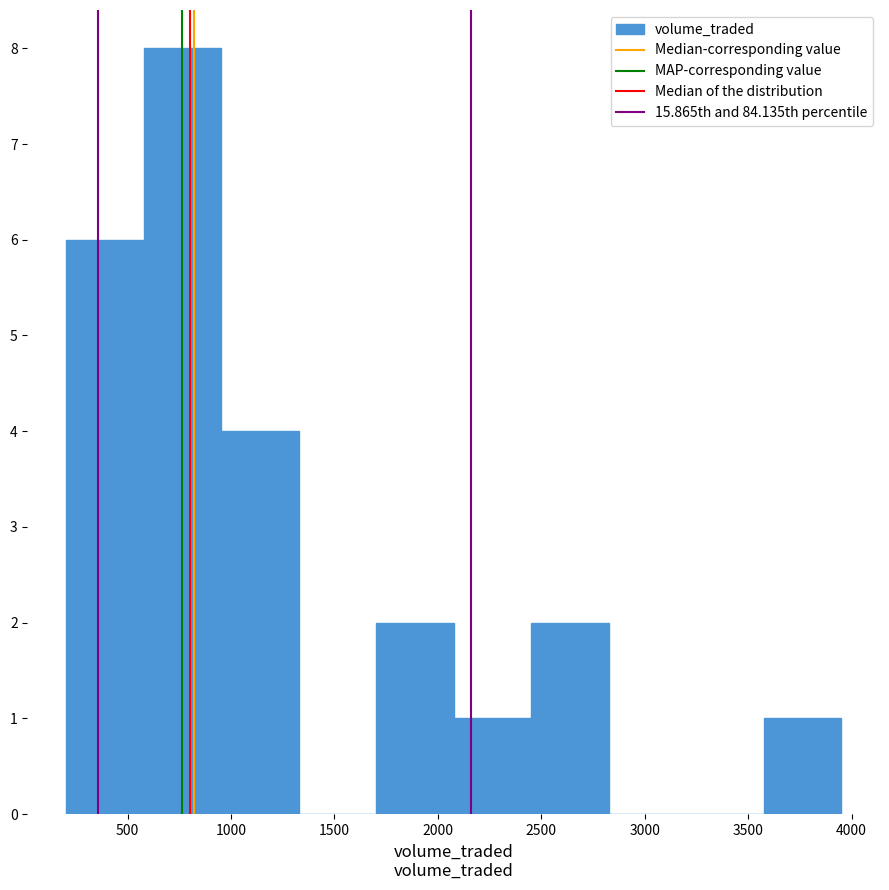

Over which range of the x-axis is the bar tallest?

600 to 950